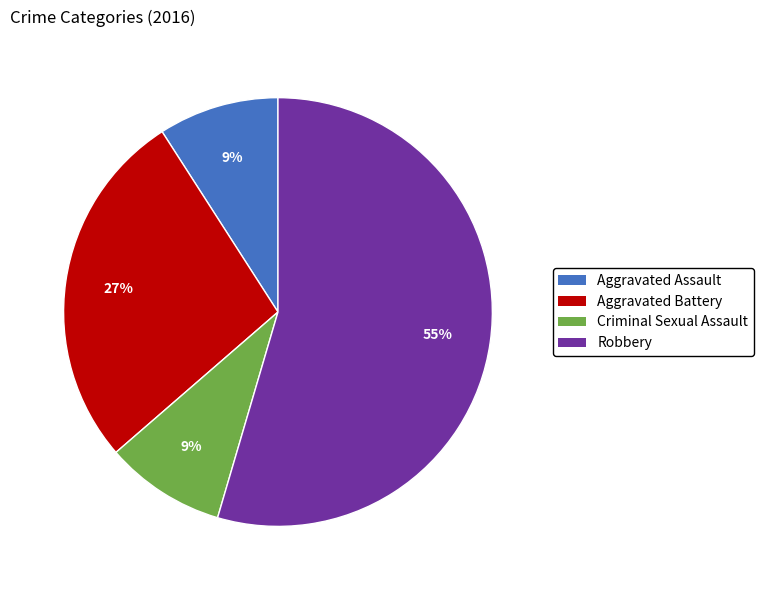

Which slice is the largest?

Robbery